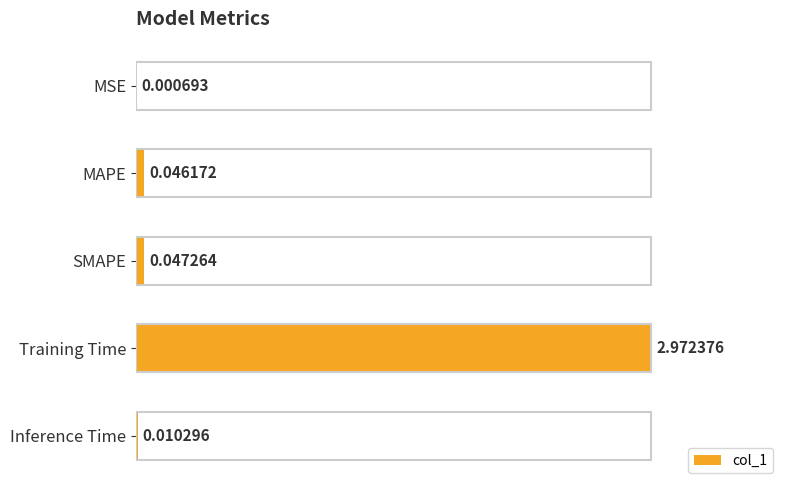

Where is the data nearest to the value 1?

SMAPE